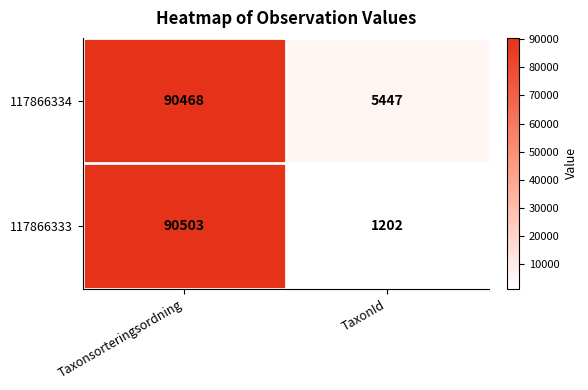

At TaxonId, list the series in order from largest to smallest.

117866334, 117866333